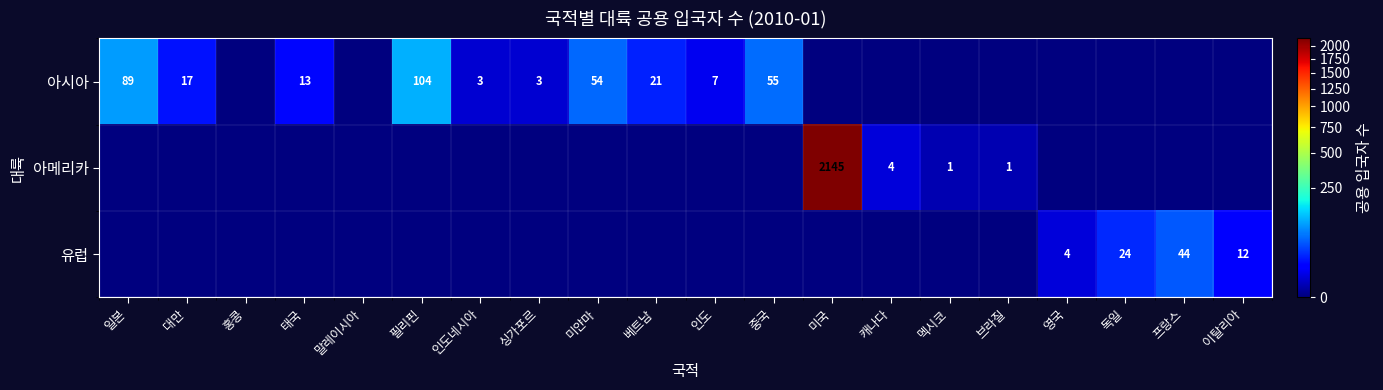

How many data points does each series have?

20